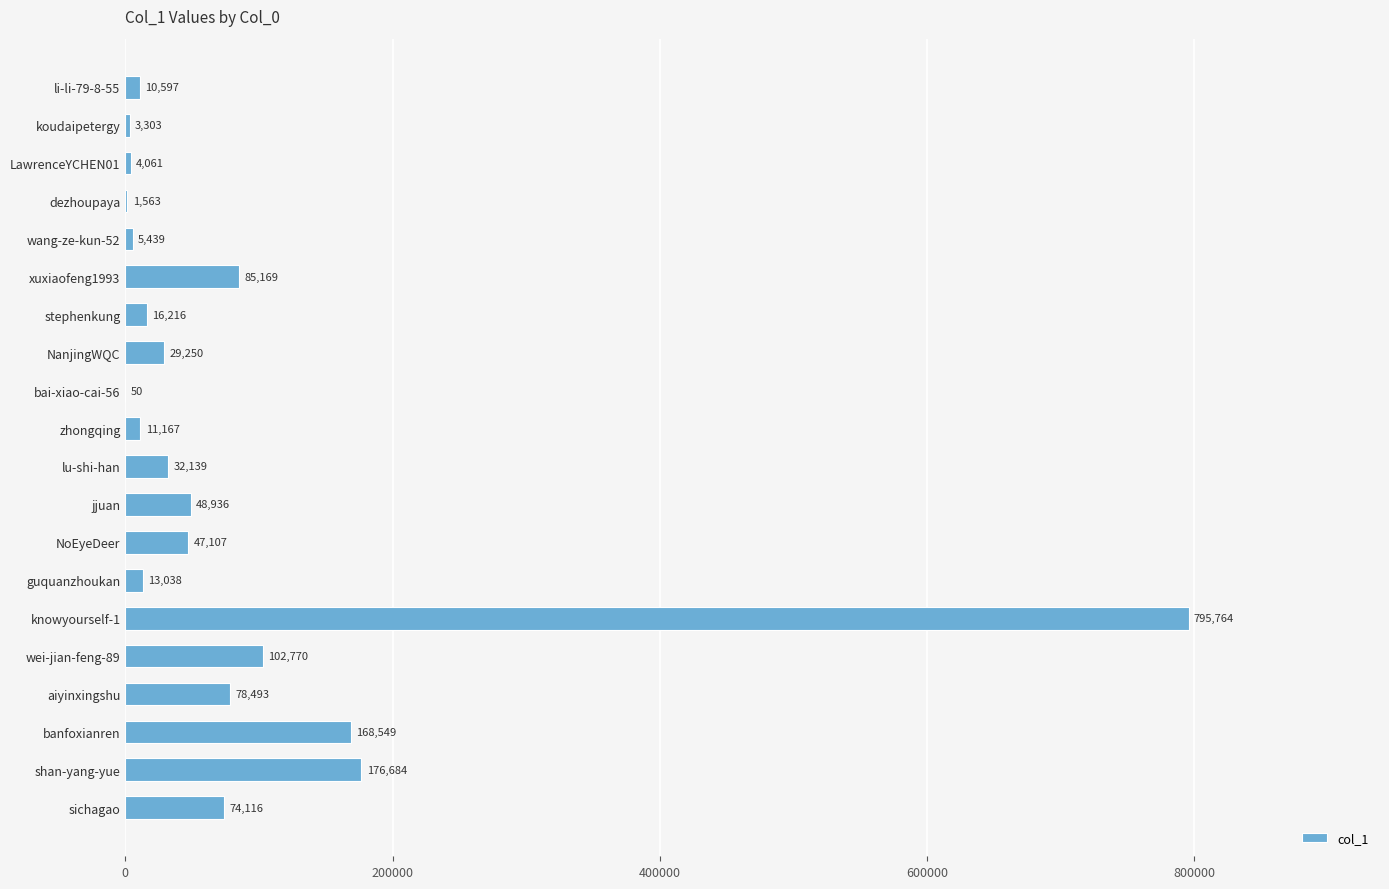

What is the sum of the values at koudaipetergy and sichagao?

77419